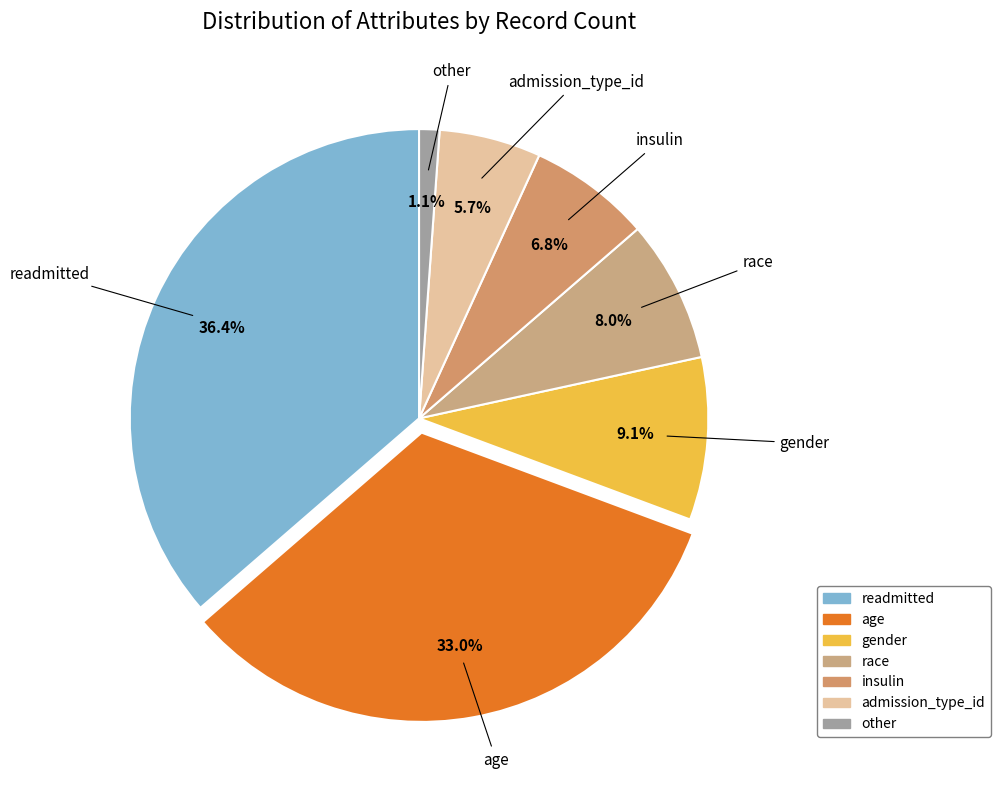

How many slices are in this pie chart?

7